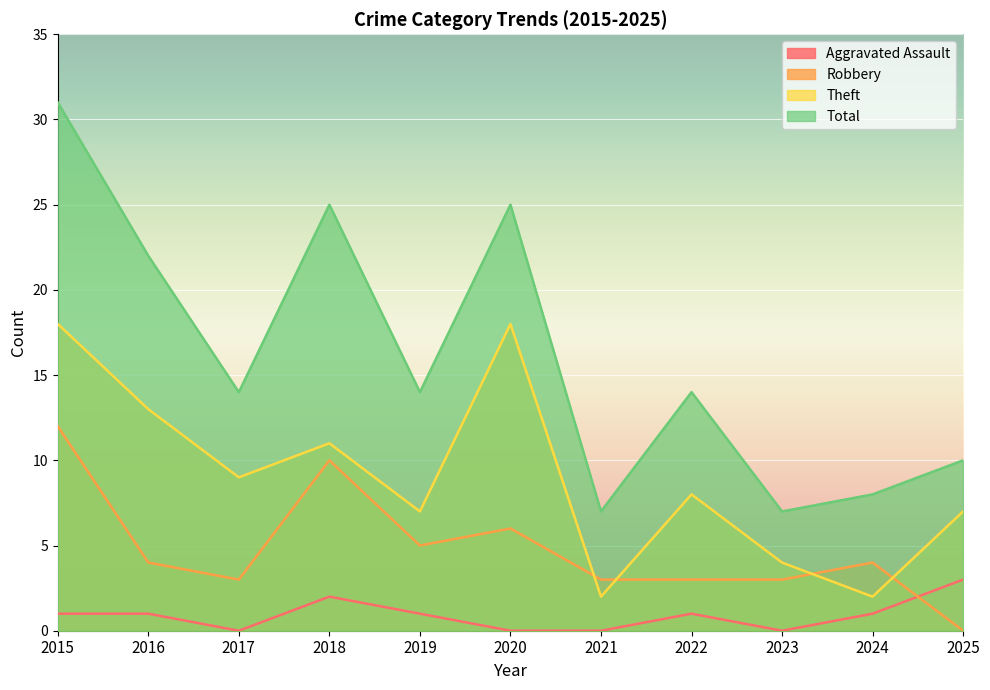

What is the difference between the maximum and minimum values in the Aggravated Assault series?

3